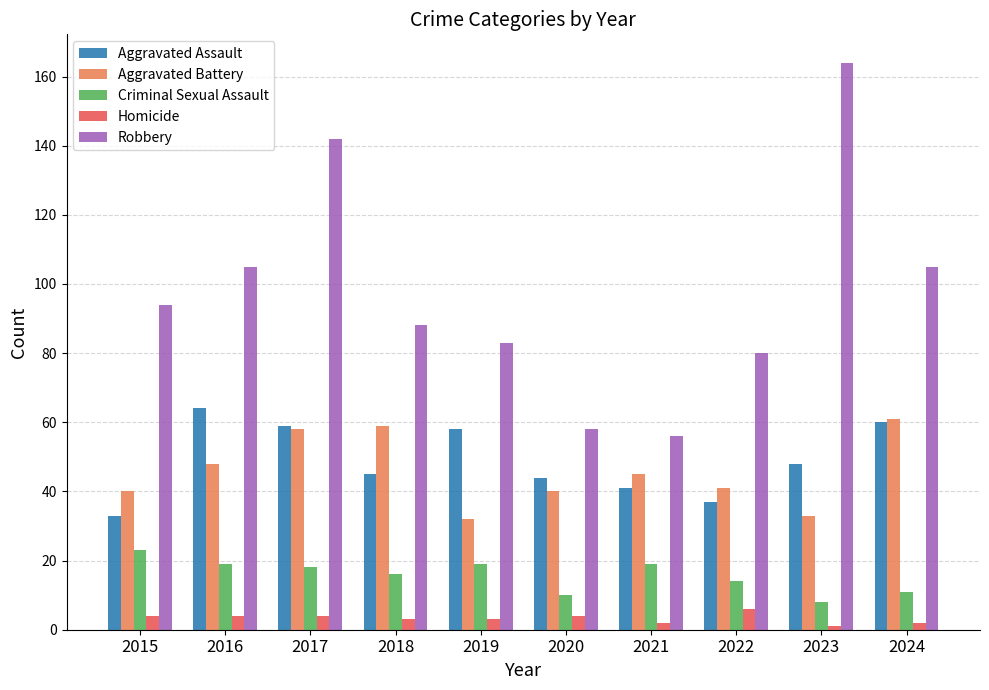

How many data points does each series have?

10